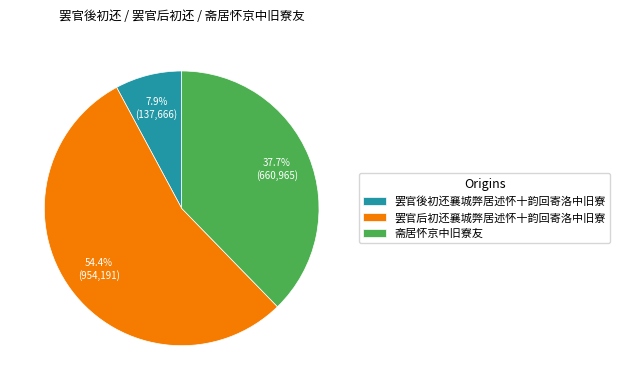

To the nearest percent, what is the average slice percentage?

33%